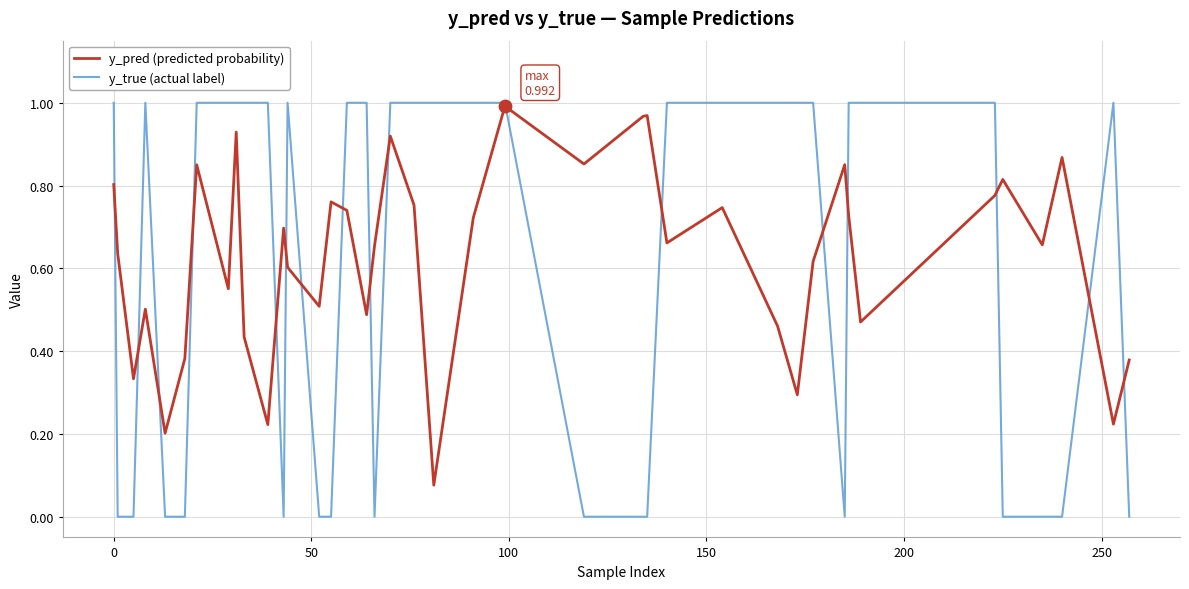

What are all the series names shown in the legend?

y_pred (predicted probability), y_true (actual label)